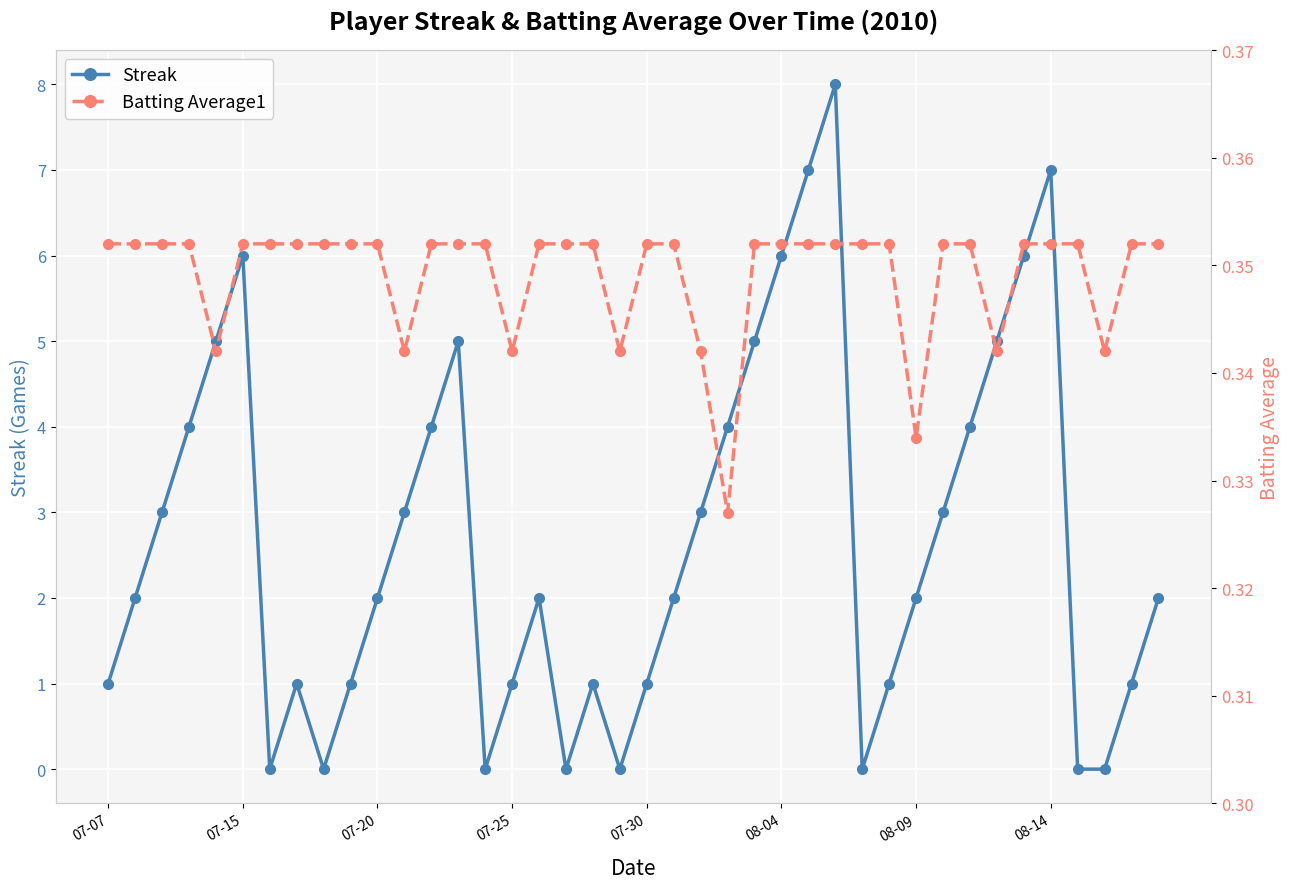

After their last crossing, which series has the higher values: Batting Average1 or Streak?

Streak